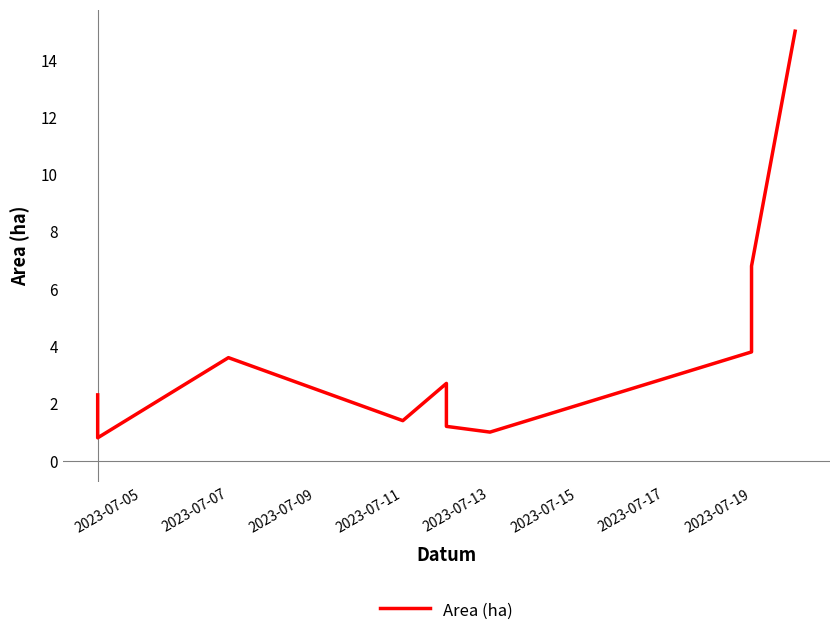

Count the number of data series in this chart.

1